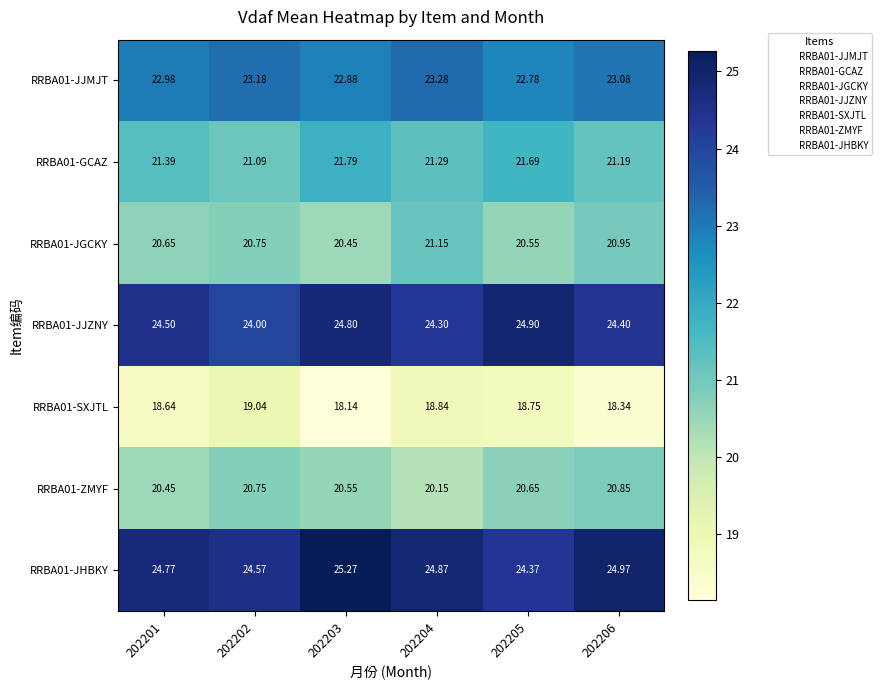

Is the value of RRBA01-JHBKY at 202205 greater than the value of RRBA01-GCAZ at 202203?

Yes